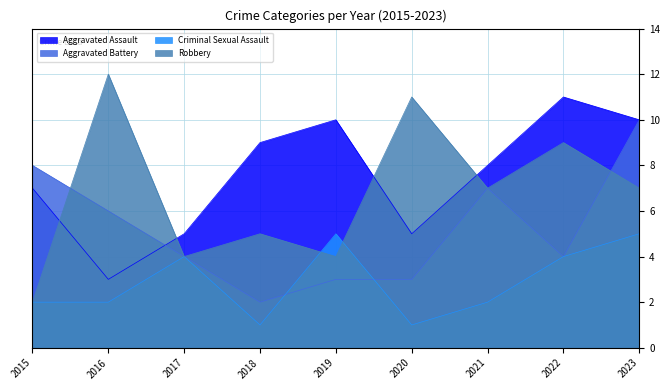

What is the approximate value of Aggravated Battery at 2021?

7